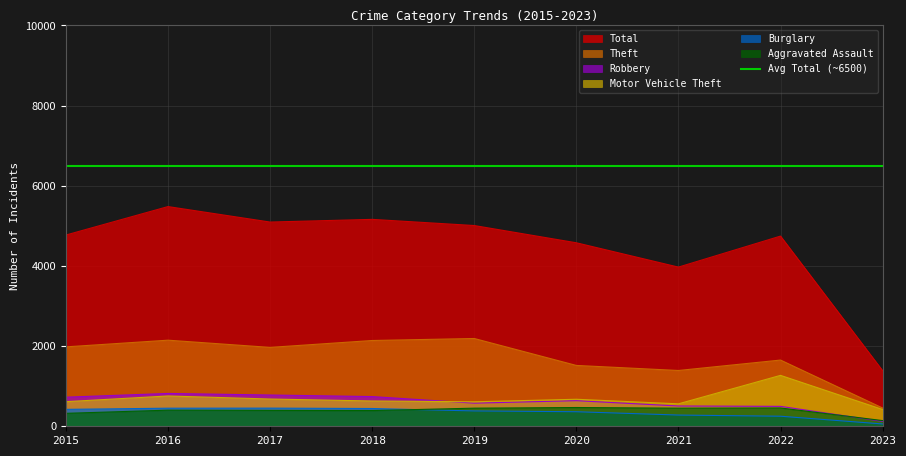

What is the greatest value displayed?

5481